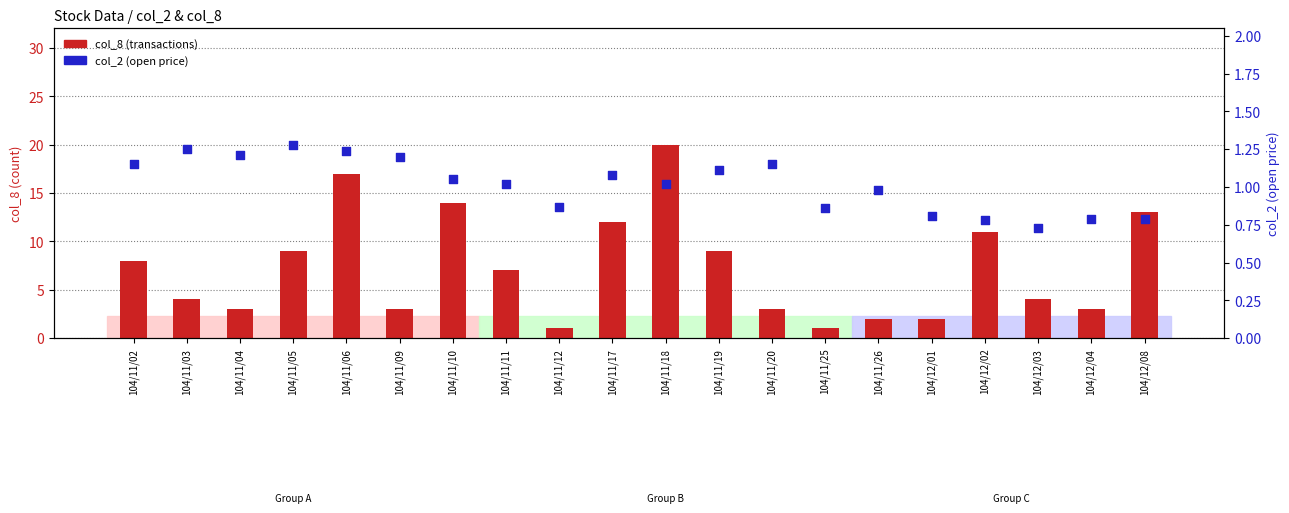

At which category is the sum across all series the highest?

104/11/18